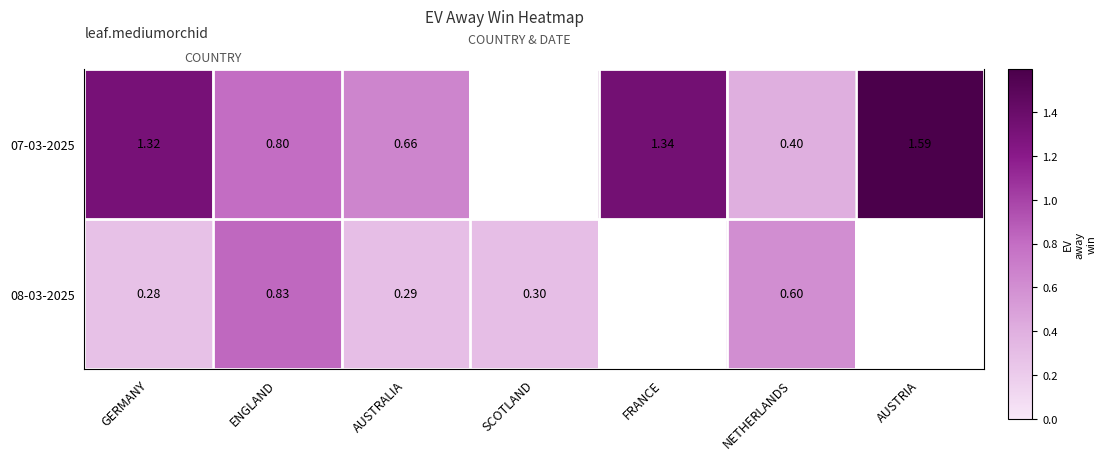

What is the difference between the maximum and minimum values in the 08-03-2025 series?

0.6